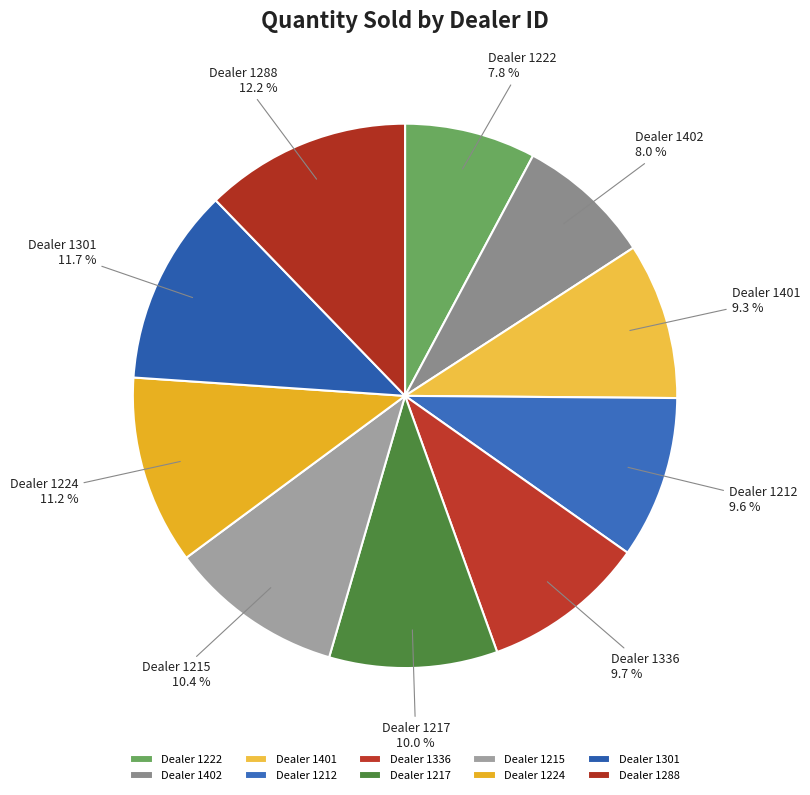

What is the largest slice in the pie chart?

Dealer 1288